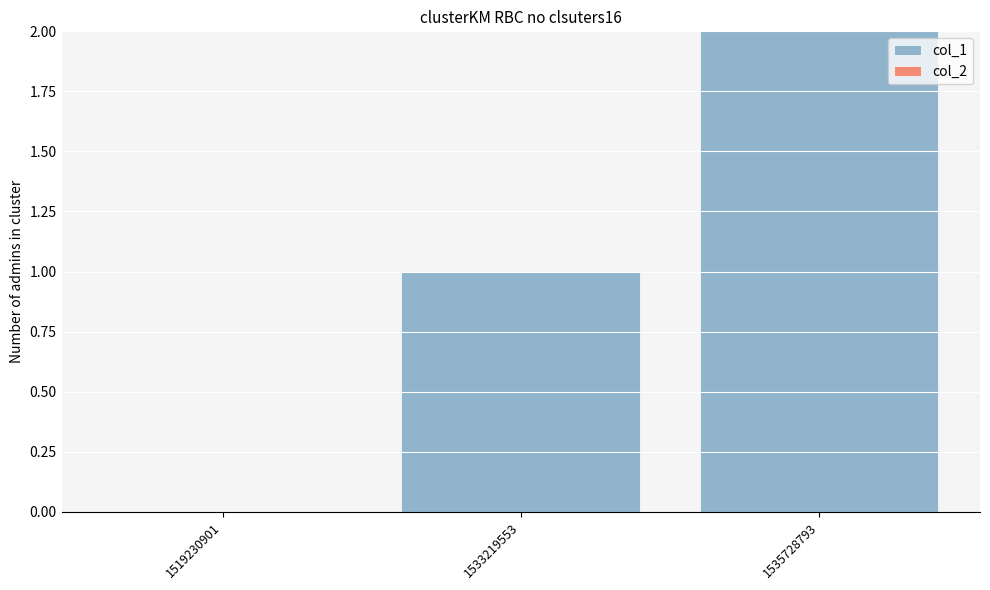

What is the sum of all values?

3